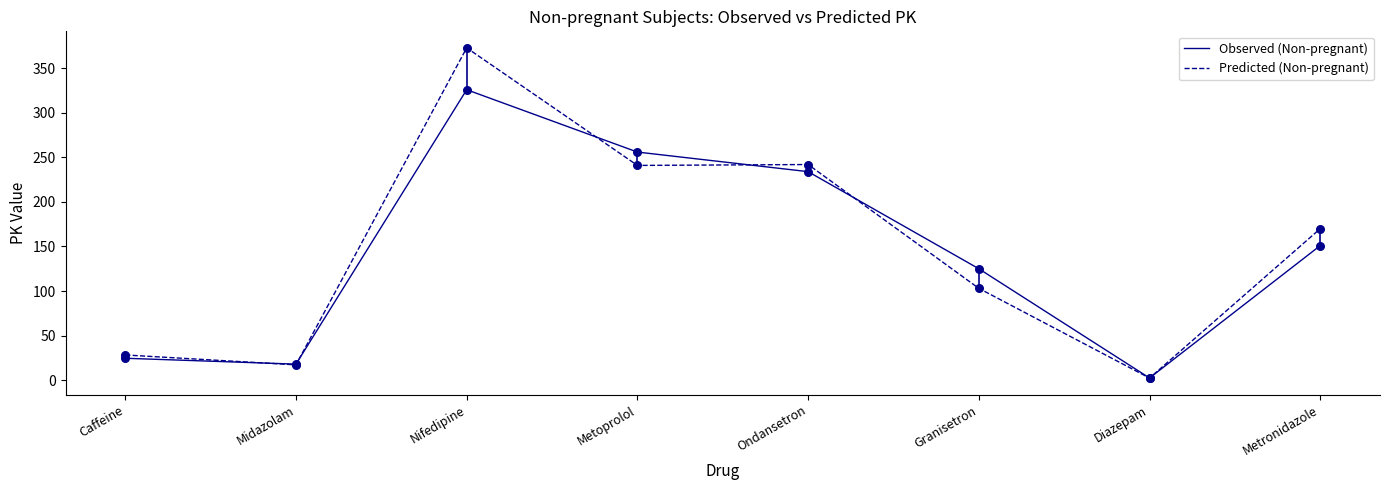

What is the spread (max minus min) of values at Nifedipine?

47.0